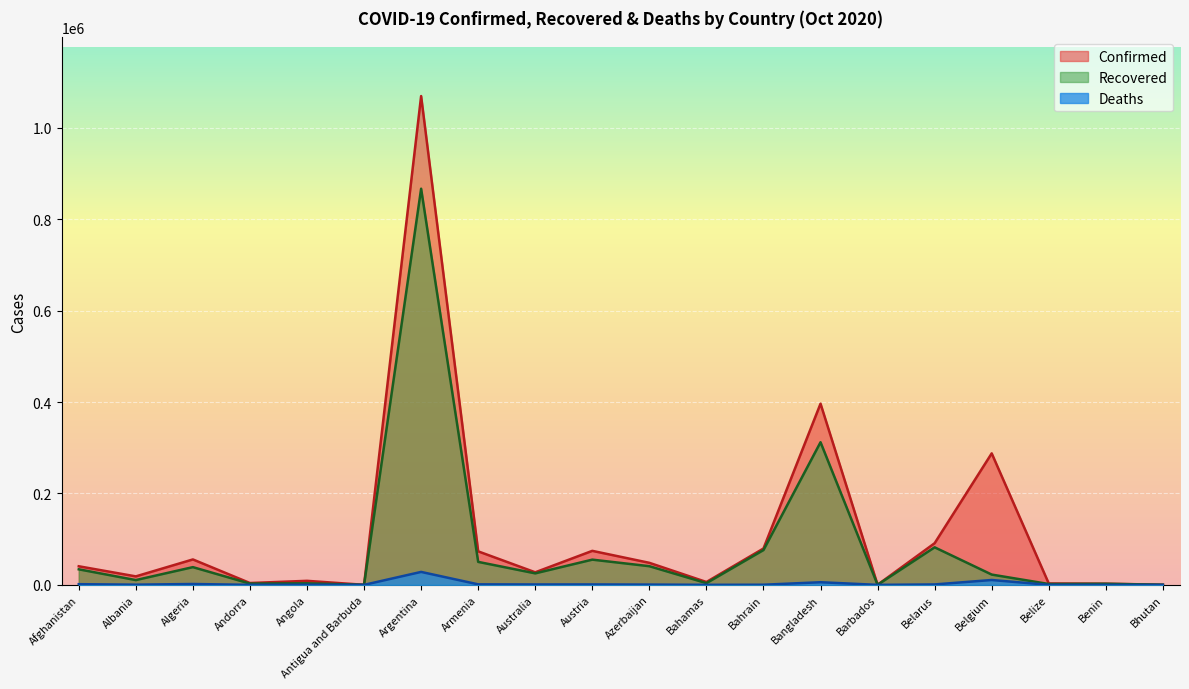

True or false: Recovered and Deaths intersect in this chart.

False